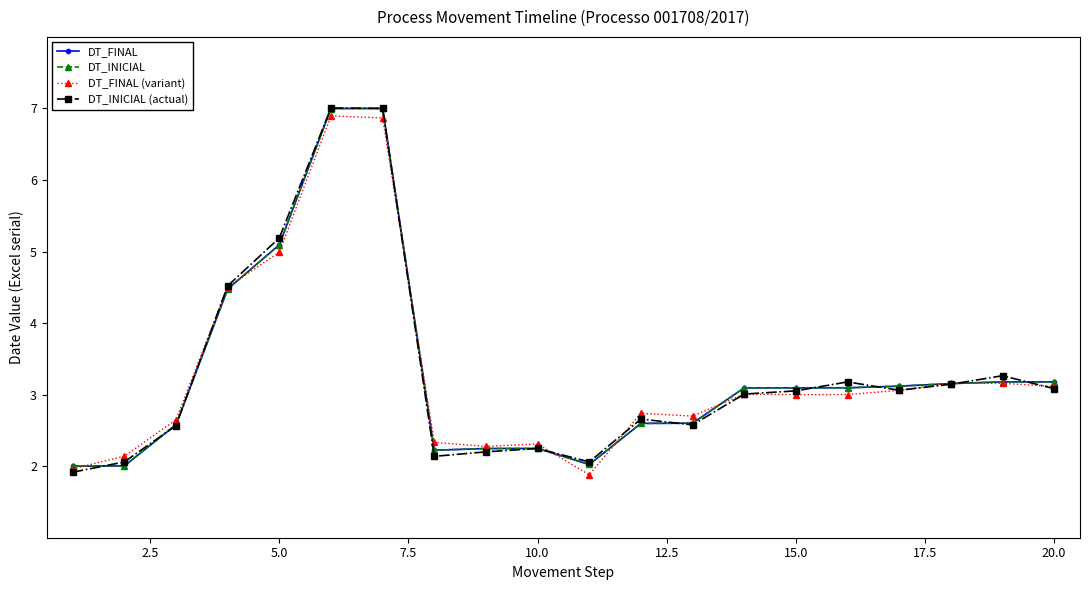

Reading left to right, what are all the values shown in this chart?

DT_FINAL: 2.0	2.0	2.6	4.5	5.1	7.0	7.0	2.2	2.2	2.2	2.0	2.6	2.6	3.1	3.1	3.1	3.1	3.2	3.2	3.2
DT_INICIAL: 2.0	2.0	2.6	4.5	5.1	7.0	7.0	2.2	2.2	2.2	2.0	2.6	2.6	3.1	3.1	3.1	3.1	3.2	3.2	3.2
DT_FINAL (variant): 2.0	2.1	2.6	4.5	5.0	6.9	6.9	2.3	2.3	2.3	1.9	2.7	2.7	3.0	3.0	3.0	3.1	3.2	3.2	3.1
DT_INICIAL (actual): 1.9	2.1	2.6	4.5	5.2	7.0	7.0	2.1	2.2	2.2	2.1	2.7	2.6	3.0	3.1	3.2	3.1	3.1	3.3	3.1